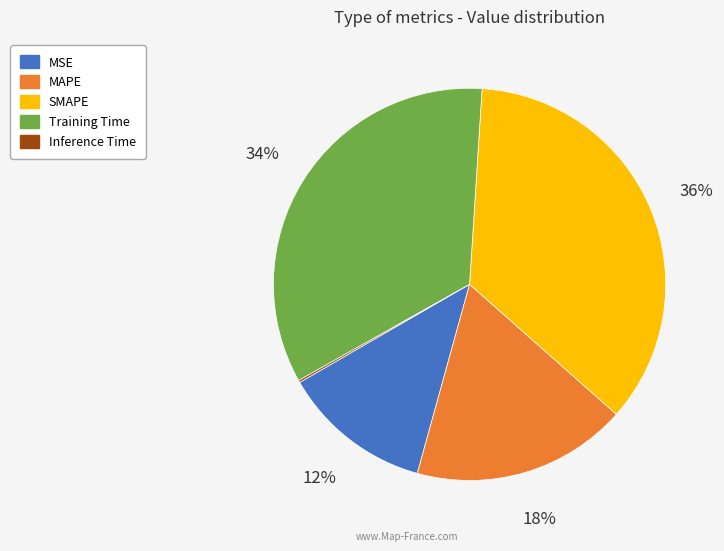

The Training Time slice represents 34% of the pie. True or false?

True